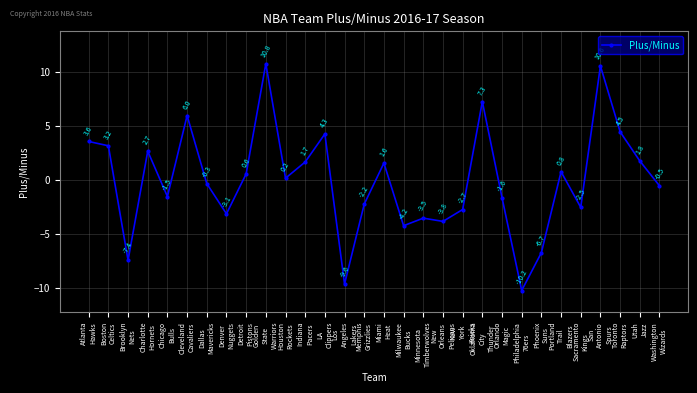

How many data points are less than 0?

15